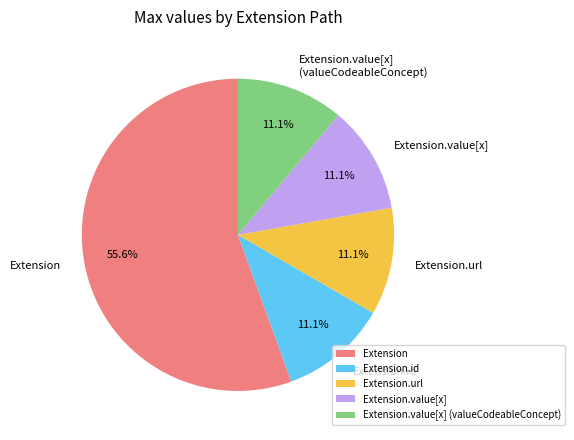

To the nearest percent, what is the combined percentage of Extension.url and Extension?

67%